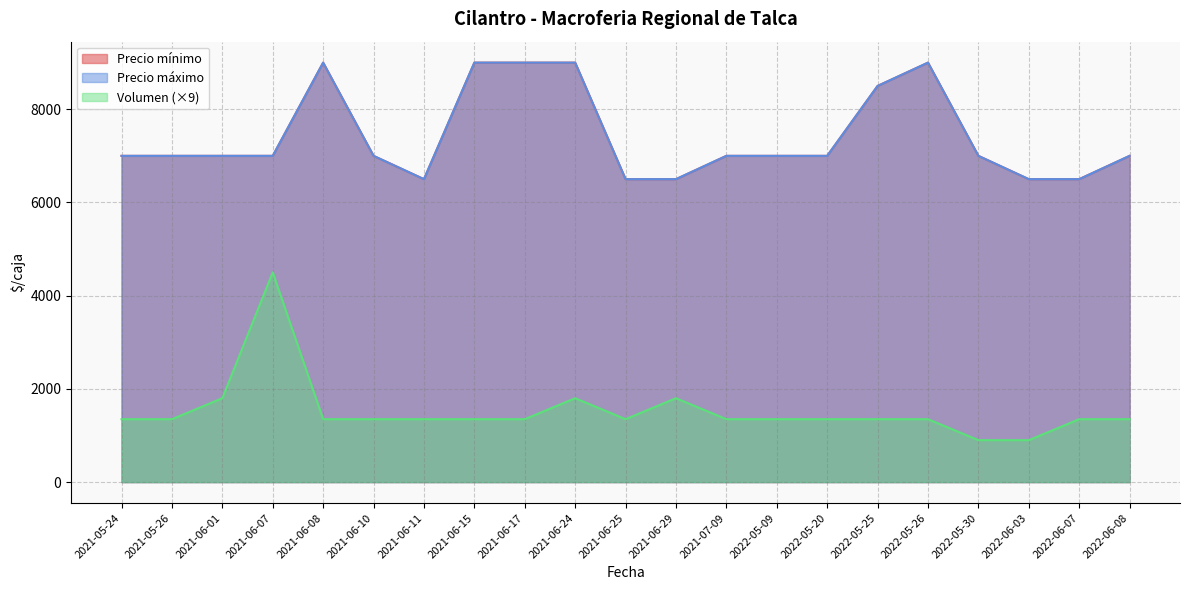

True or false: Precio mínimo and Volumen cross at least once.

False